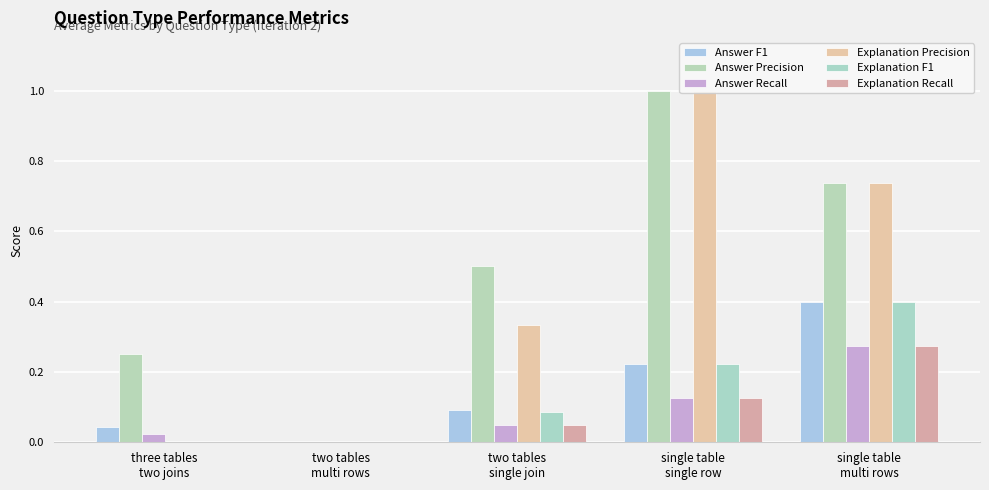

Reading left to right, extract all data points from this chart.

Answer F1: 0.0	0.0	0.1	0.2	0.4
Answer Precision: 0.2	0.0	0.5	1.0	0.7
Answer Recall: 0.0	0.0	0.1	0.1	0.3
Explanation Precision: 0.0	0.0	0.3	1.0	0.7
Explanation F1: 0.0	0.0	0.1	0.2	0.4
Explanation Recall: 0.0	0.0	0.1	0.1	0.3